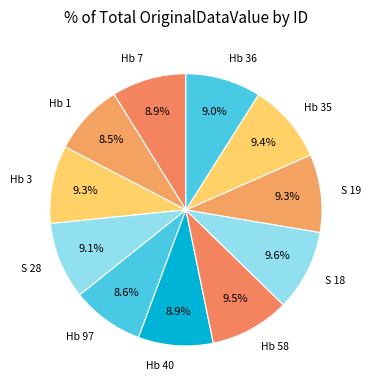

What percentage is NOT represented by S 28?

90.9%